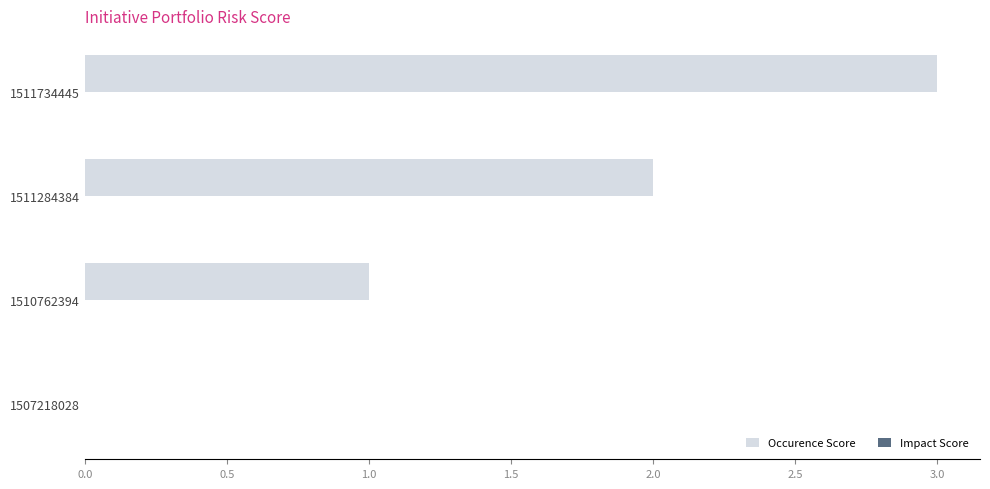

What is the sum of the values at 1511734445 and 1511284384?

5